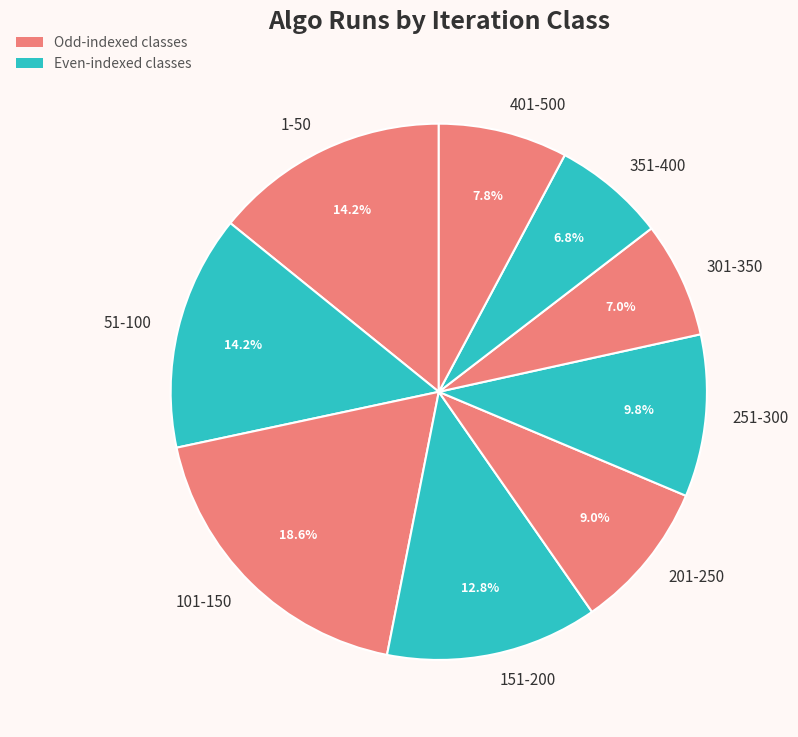

Is it true that 101-150 is 5% of the pie?

False